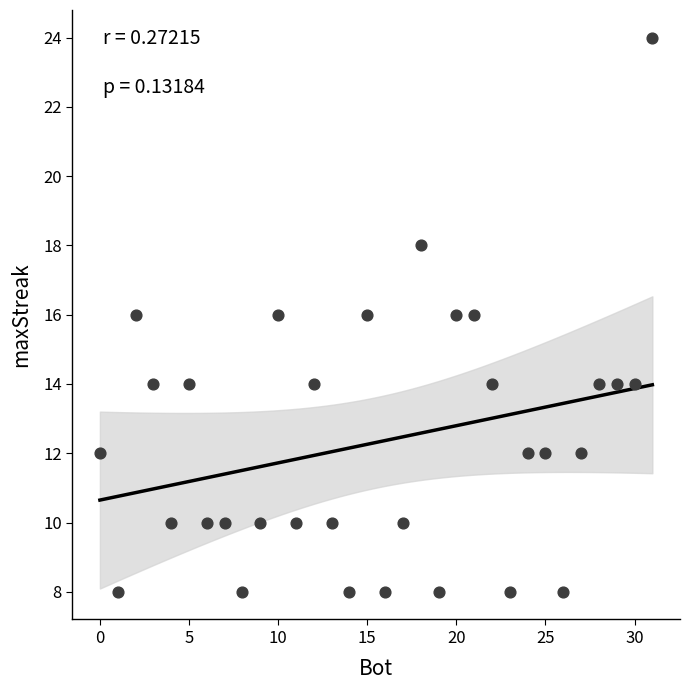

What is the range of X values (max minus min)?

31